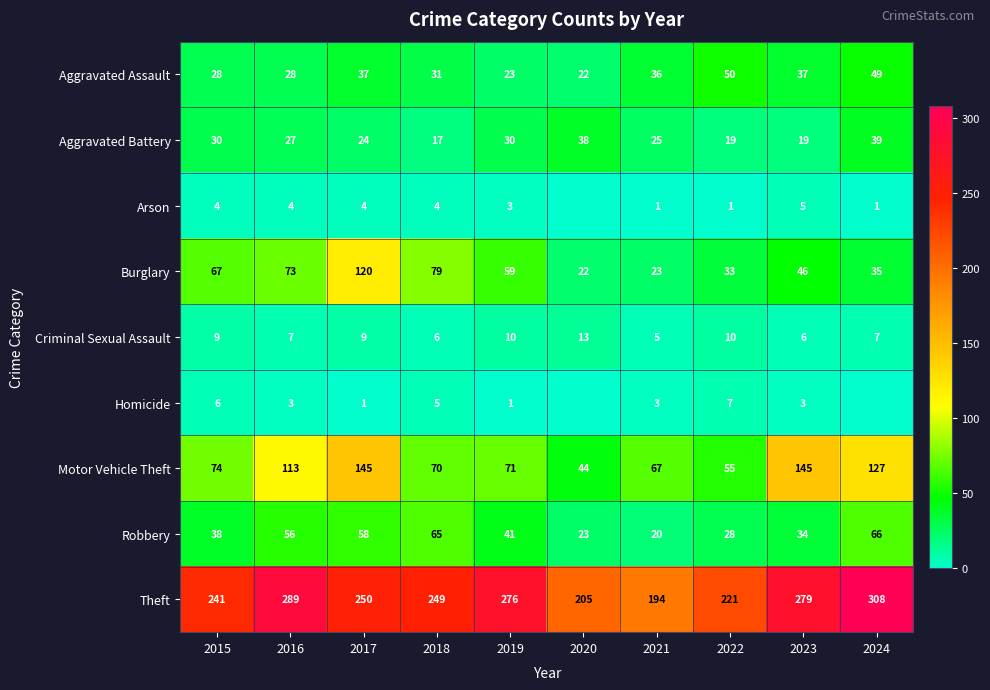

At how many categories does at least one series exceed 109?

10